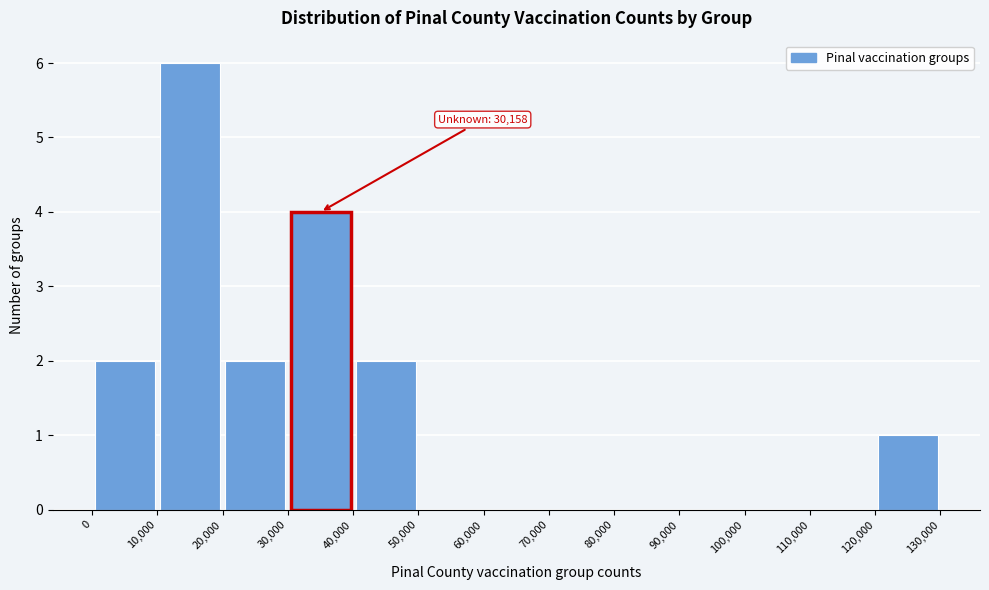

Over which range of the x-axis is the bar tallest?

10,000 to 20,000